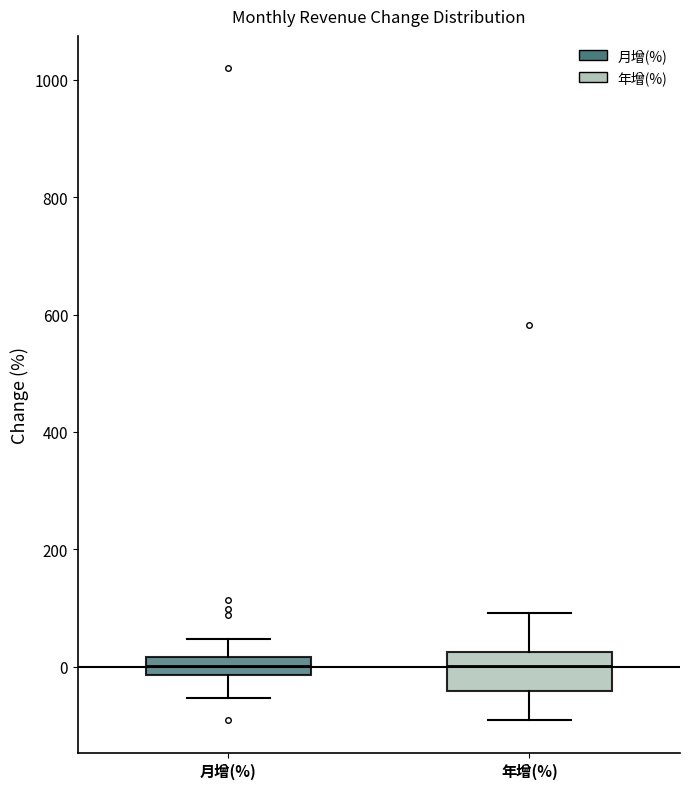

Where is the upper edge of the box for 月增(%) on the y-axis? The values are not printed on the chart, so give them approximately, as read against the axis.

20